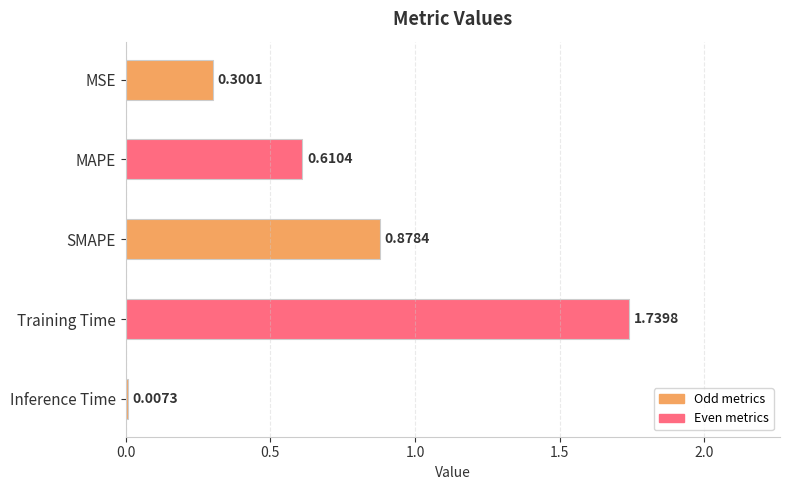

Where is the data nearest to the value 0?

Inference Time